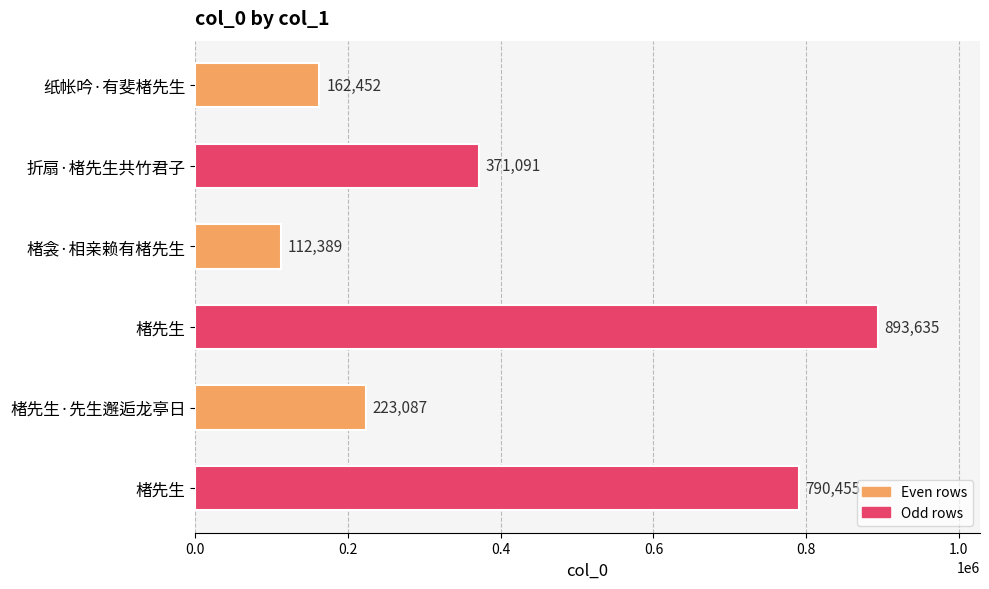

How many bars are there in total?

6